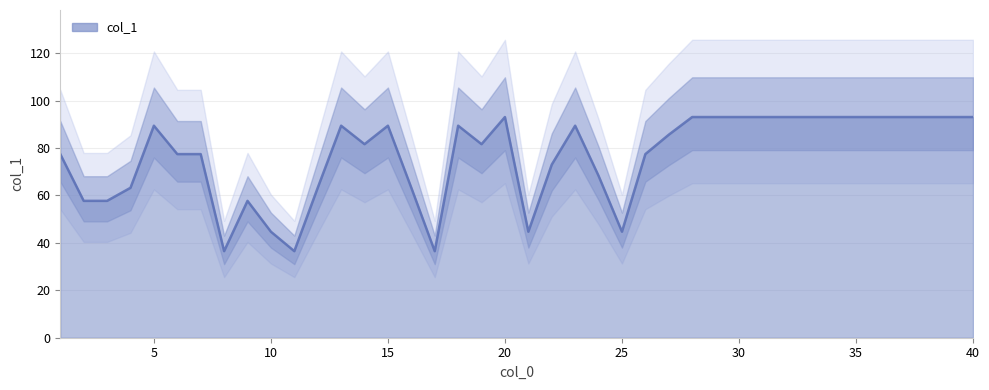

How many interior local valleys (lower than both neighbors) does the data have?

7